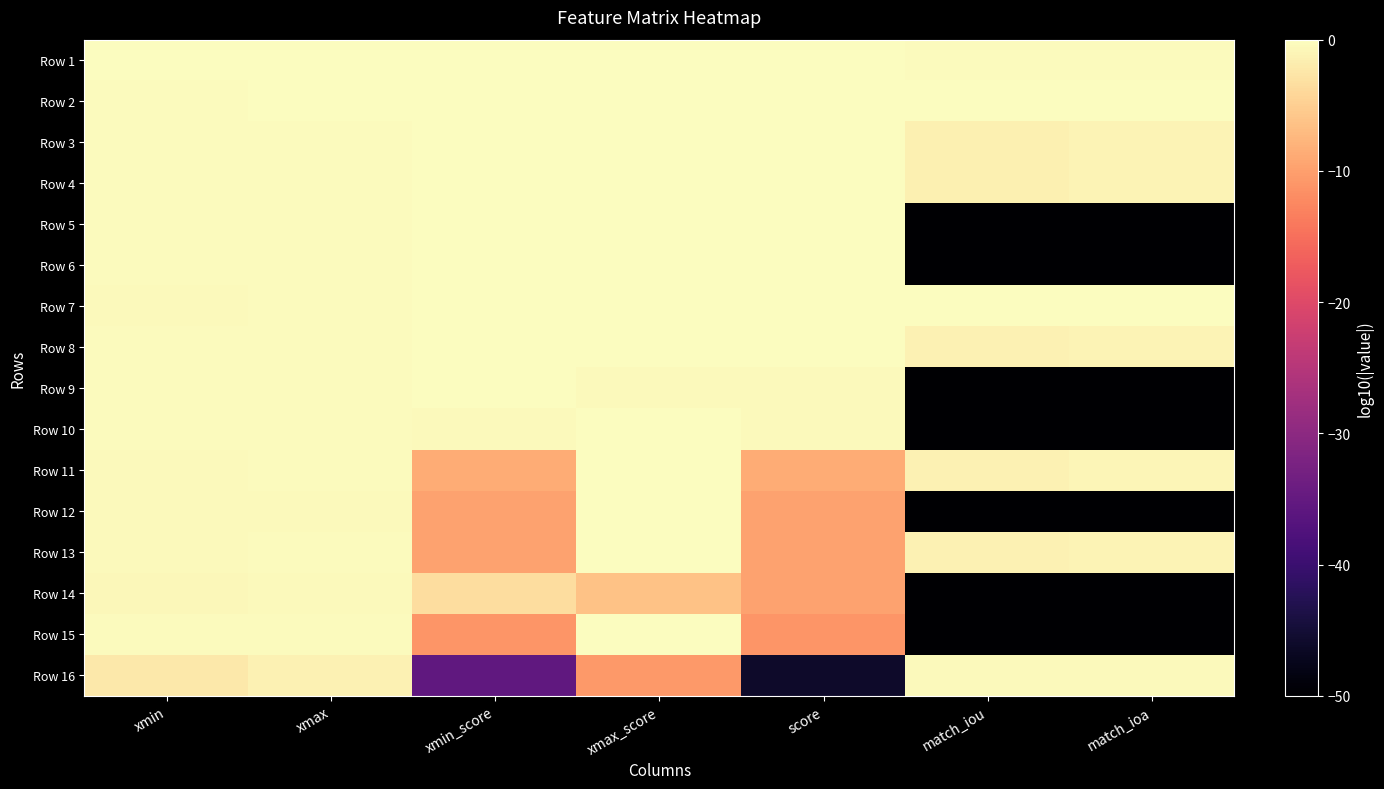

At xmax_score, list the series in order from largest to smallest.

Row 1, Row 2, Row 3, Row 4, Row 5, Row 6, Row 7, Row 8, Row 11, Row 12, Row 13, Row 15, Row 10, Row 9, Row 14, Row 16